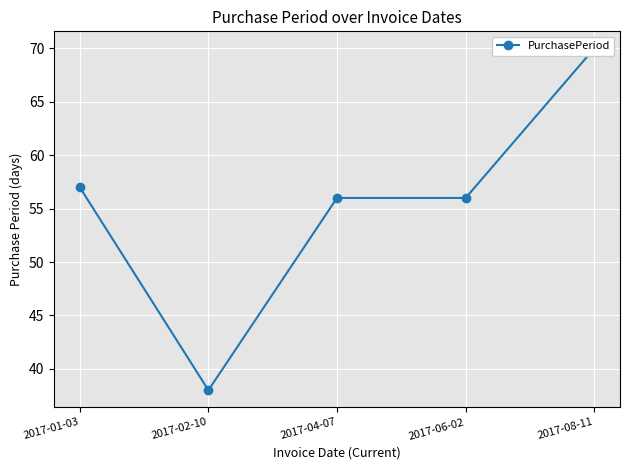

What is the change in value from 2017-06-02 to 2017-08-11?

+14